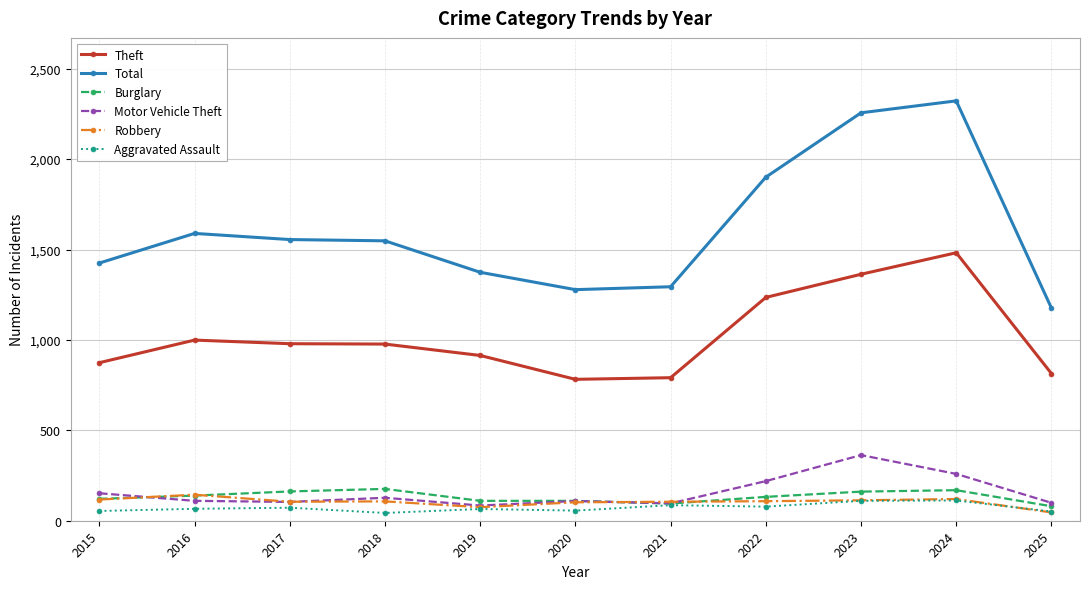

True or false: Motor Vehicle Theft has more than 0 points higher than both neighbors.

True